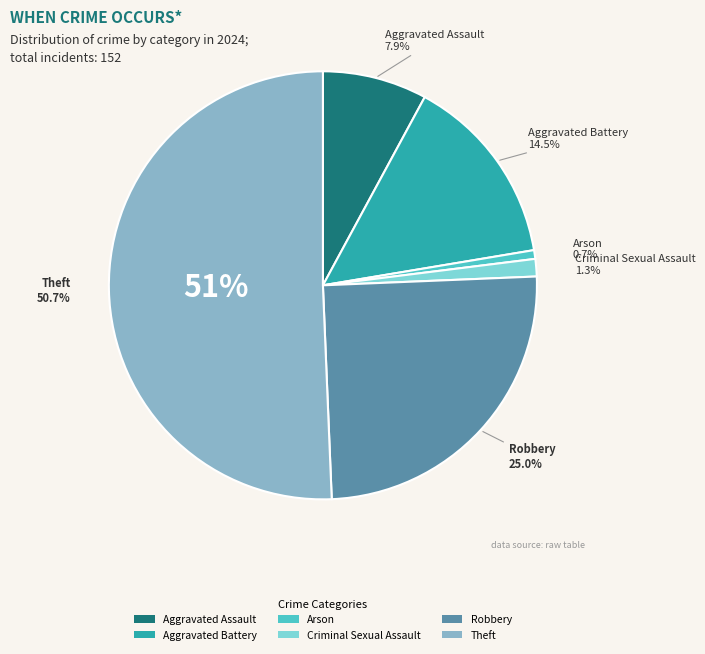

To the nearest percent, what percentage of the pie is Arson?

1%